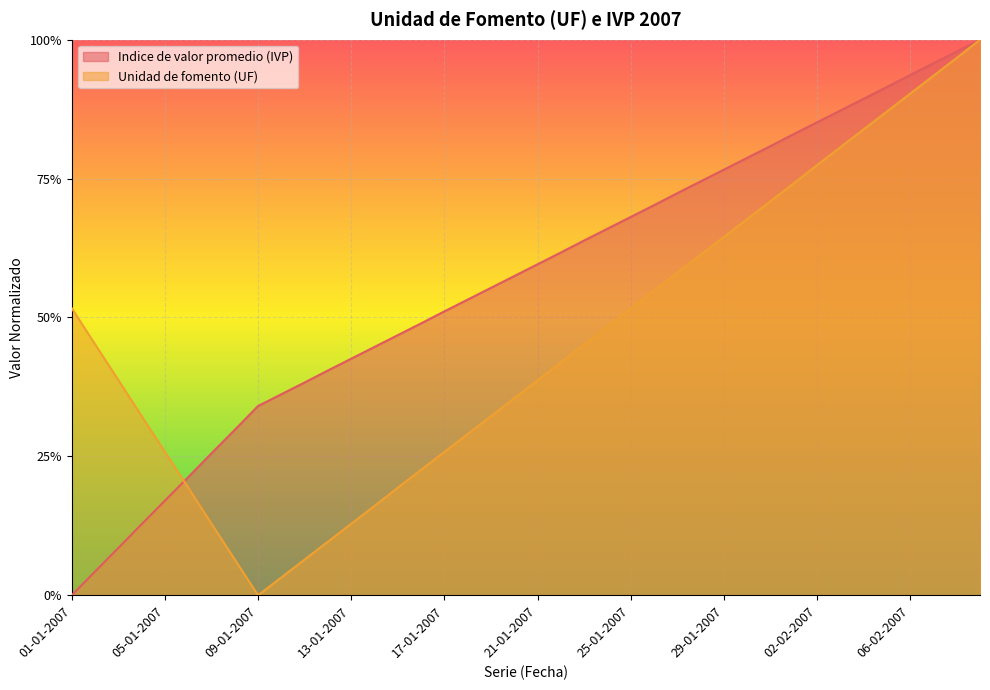

What is the difference between the maximum and minimum values in the Indice de valor promedio (IVP) series?

1.0